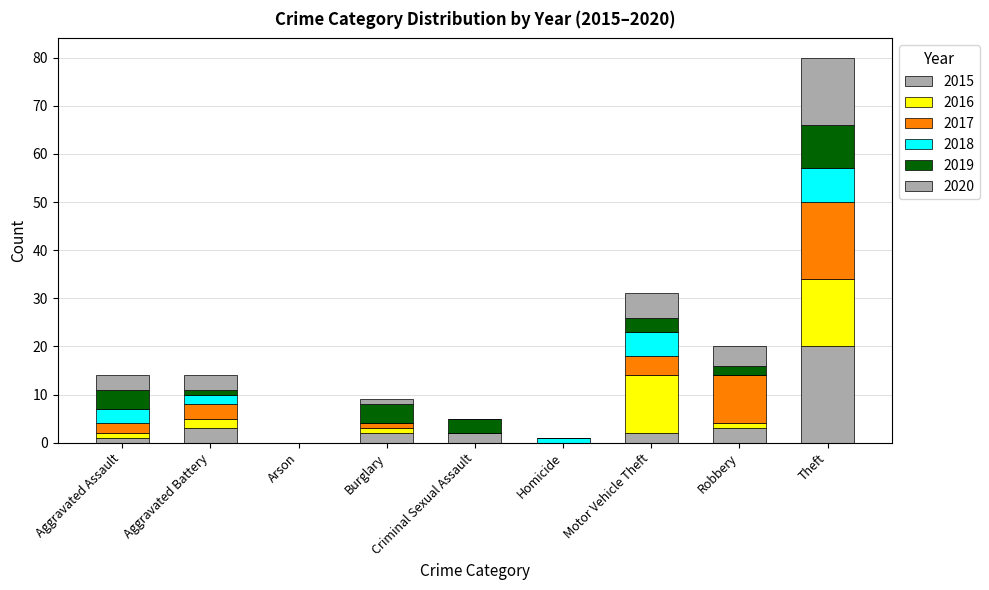

Are the bars grouped side by side (vs. stacked)?

No